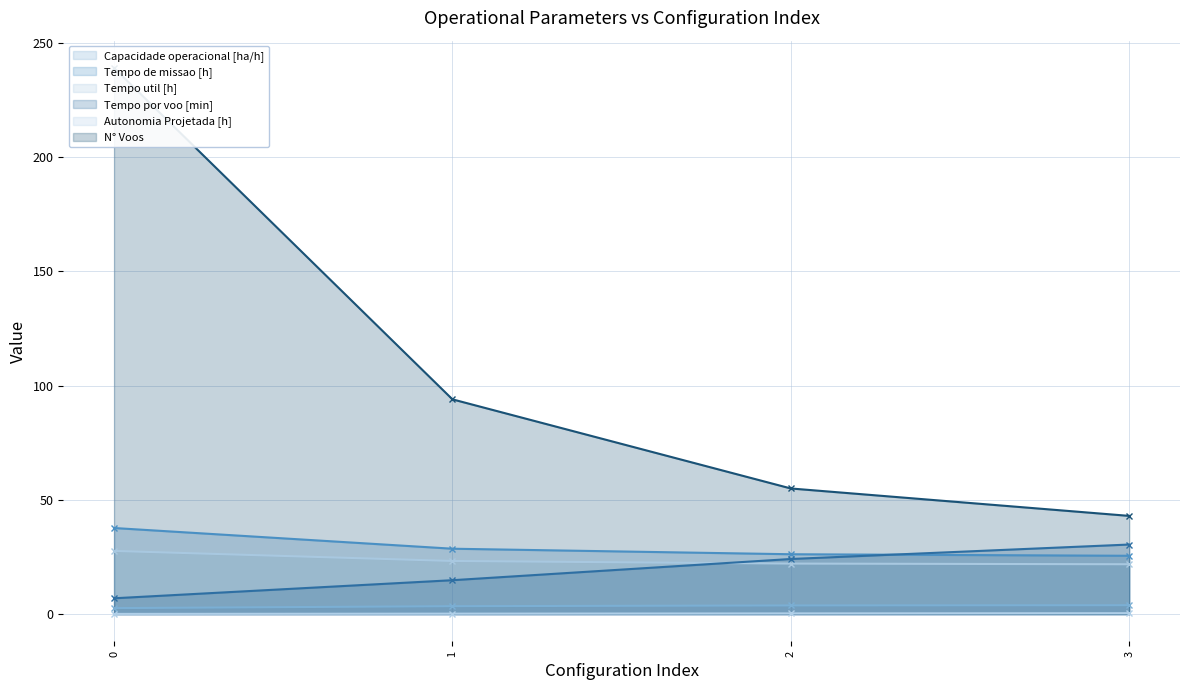

What is the difference between the Autonomia Projetada [h] (line) values at 2 and 3?

0.1